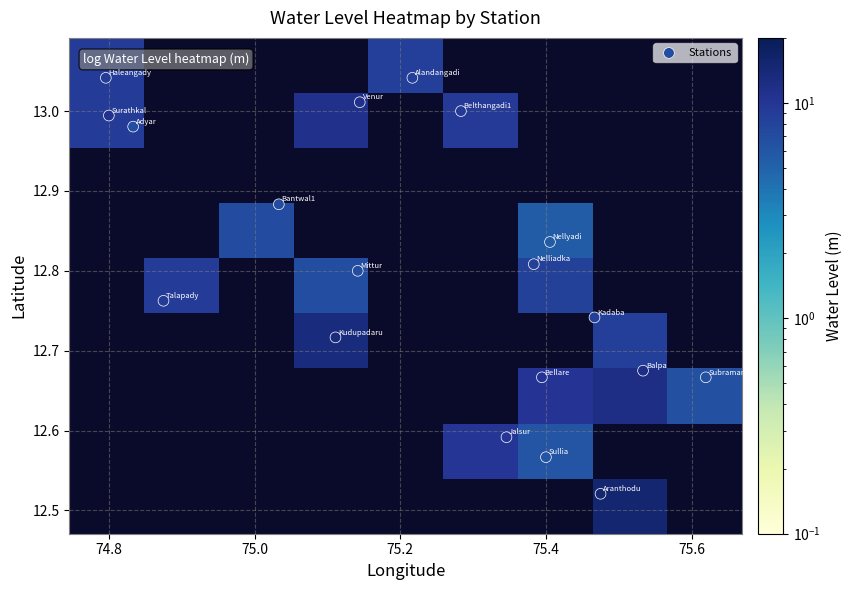

Between Aranthodu and Bantwal1, which is larger?

Aranthodu